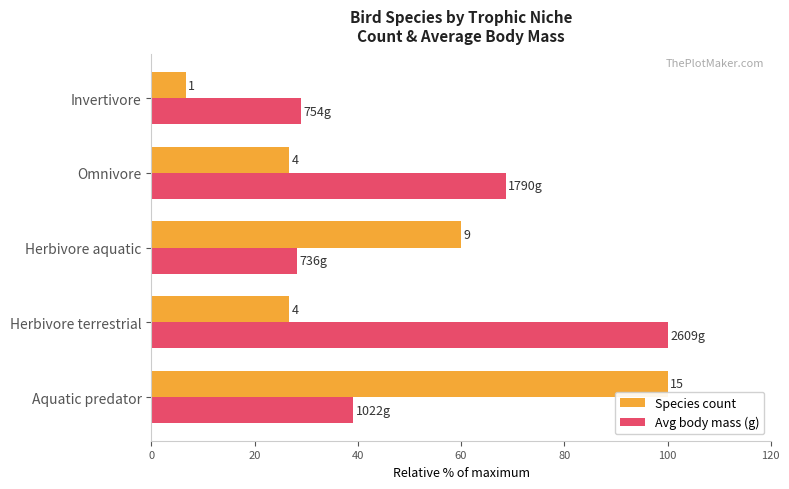

What are all the series names shown in the legend?

Species count, Avg body mass (g)